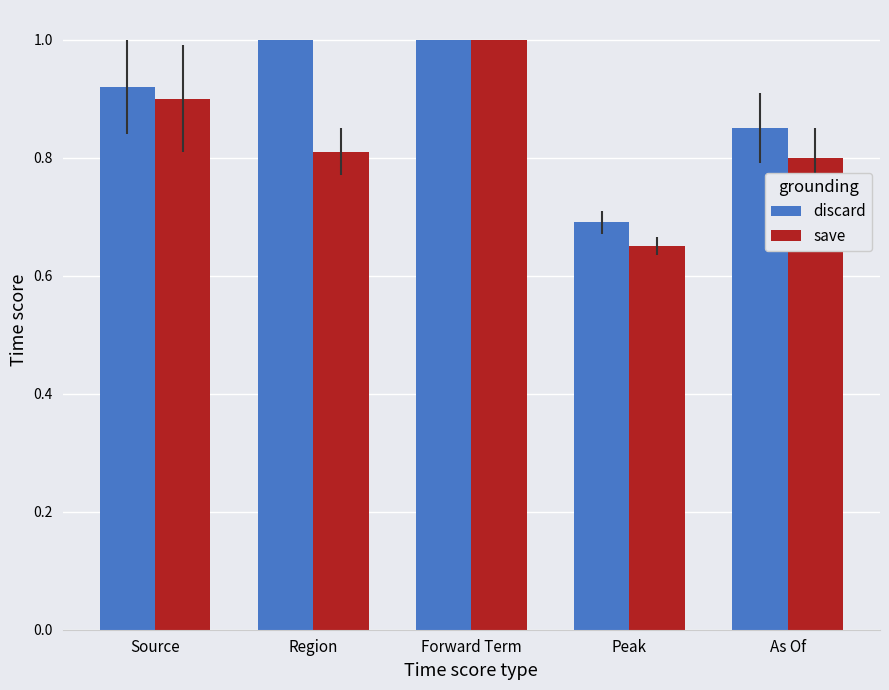

What is the difference between the highest and lowest values at Region?

0.2